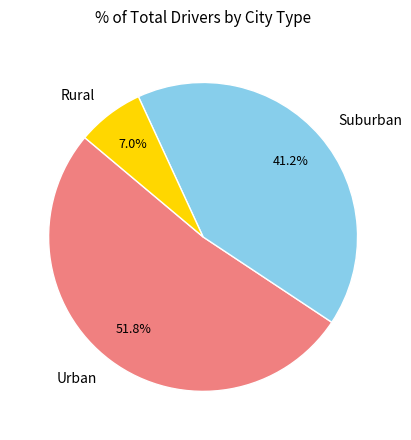

How much of the chart is everything except Rural?

93.0%